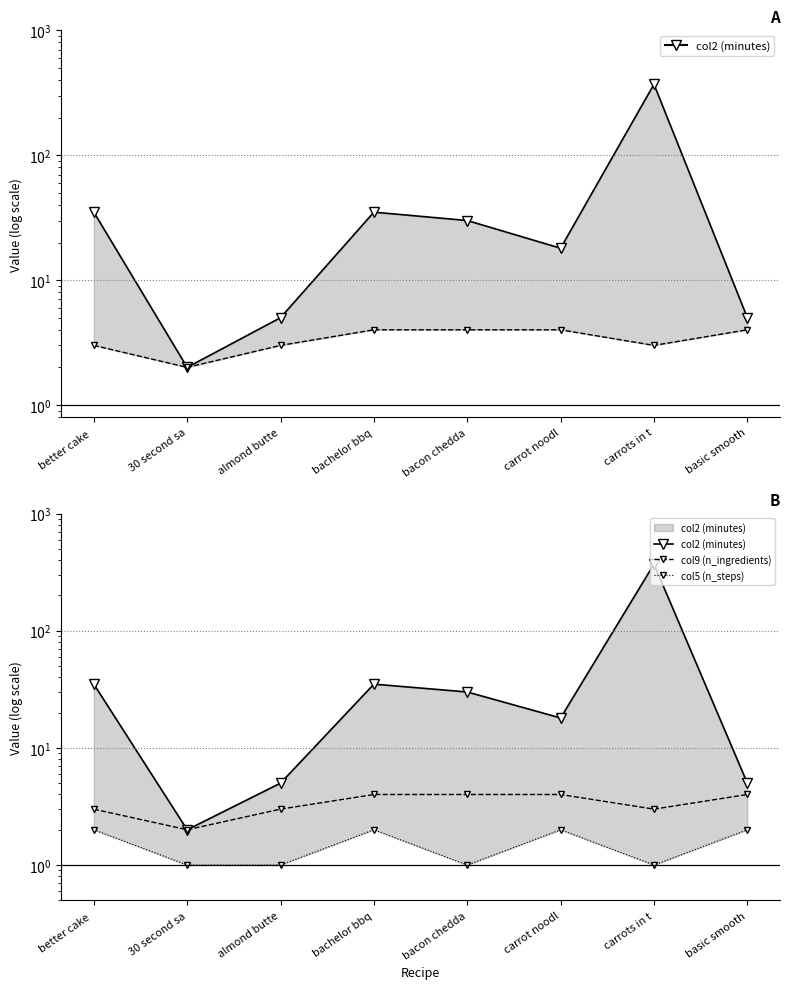

Reading left to right, list all the values displayed in this chart.

col2 (minutes): 35	2	5	35	30	18	370	5
col9 (n_ingredients): 3	2	3	4	4	4	3	4
col5 (n_steps): 2	1	1	2	1	2	1	2